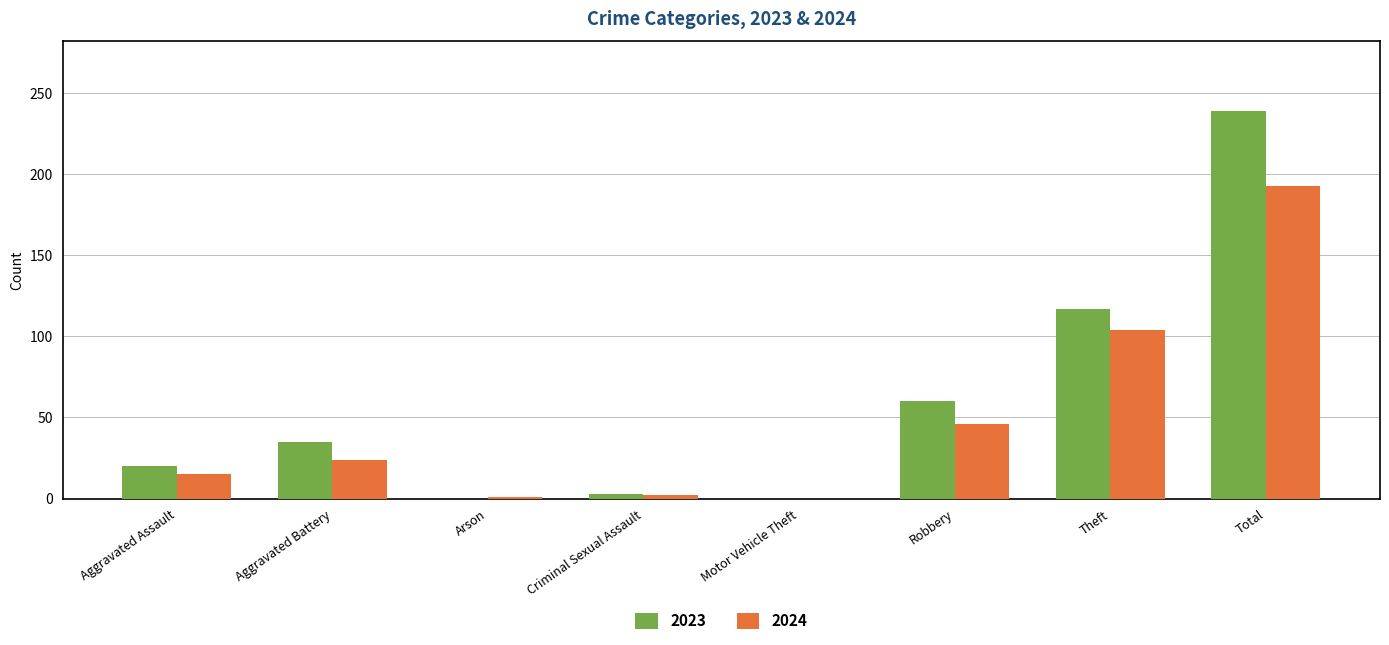

Is the value of 2023 at Aggravated Assault greater than the value of 2024 at Theft?

No